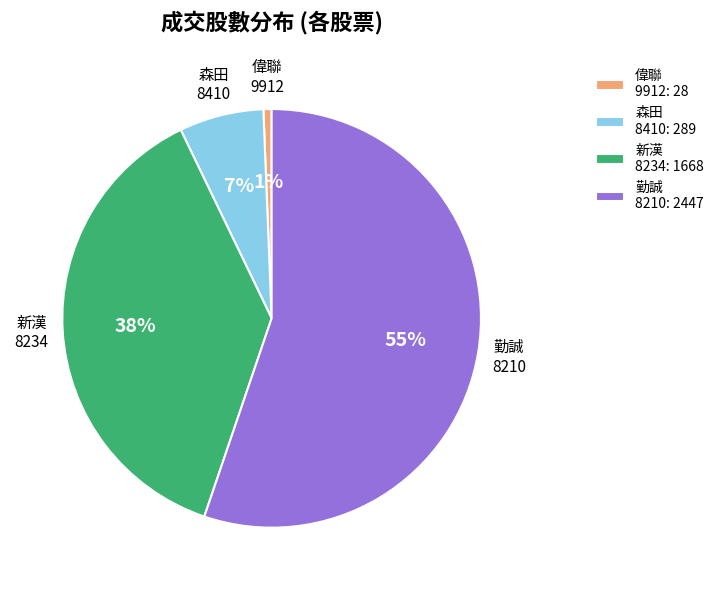

Is there a majority slice in this chart?

Yes